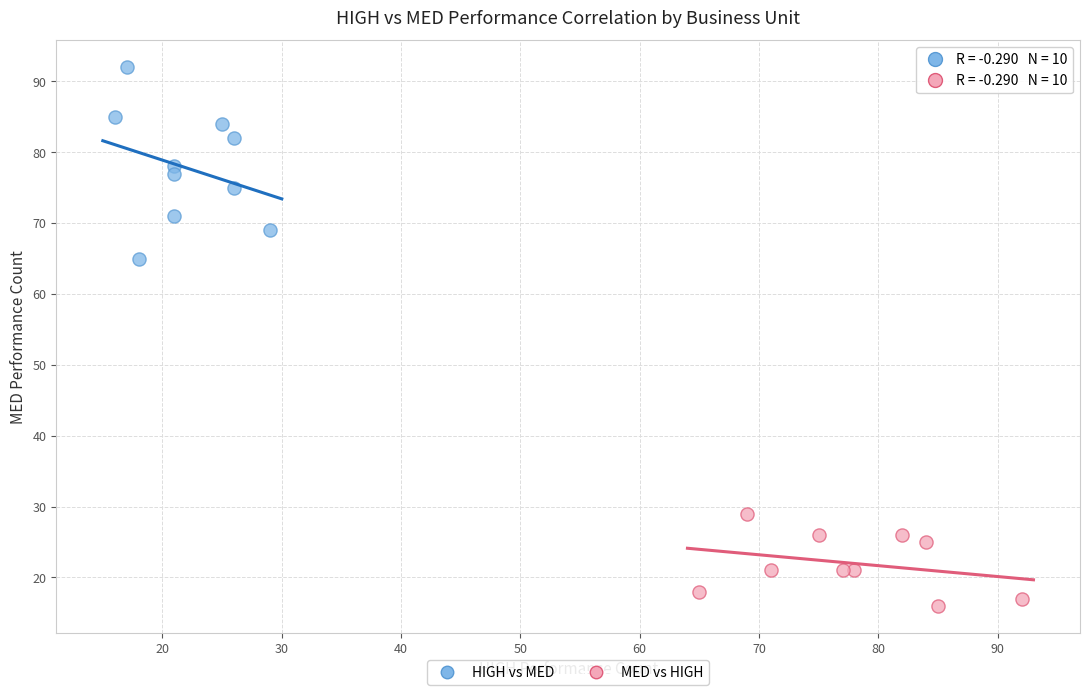

Which series reaches the maximum Y coordinate?

HIGH vs MED